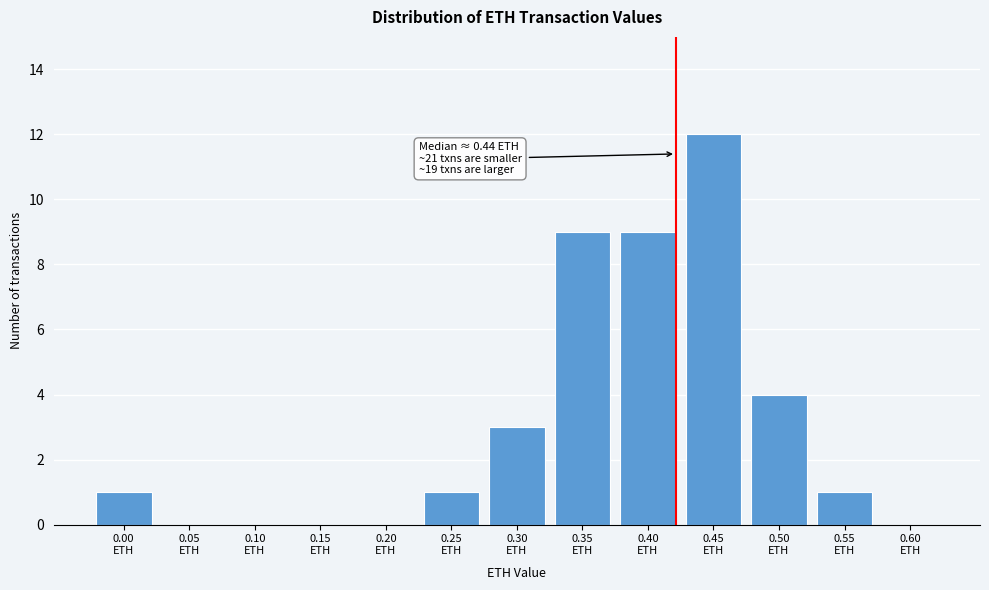

What is the greatest value displayed?

12